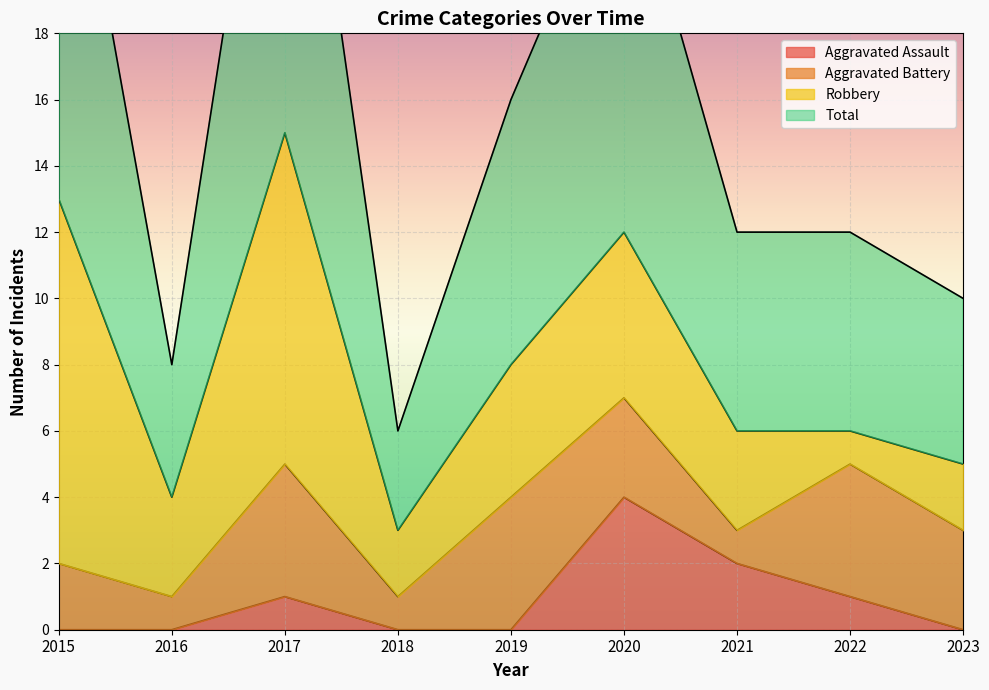

Is the value of Aggravated Assault at 2021 greater than the value of Total at 2019?

No